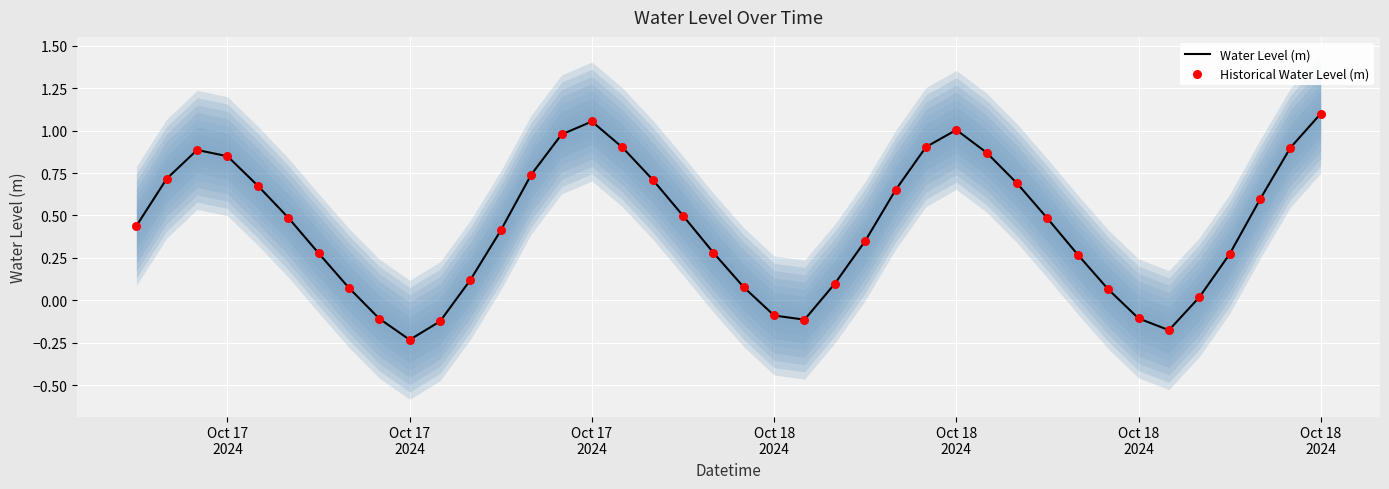

Which series reaches the minimum Y coordinate?

Water Level (m)